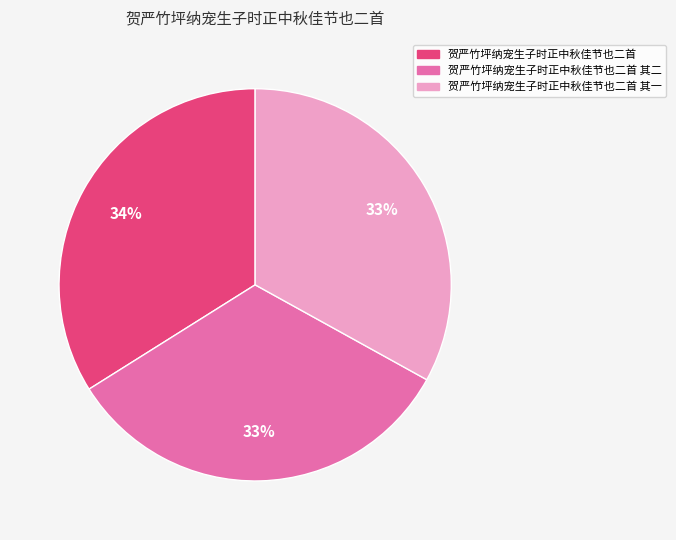

What is the largest slice in the pie chart?

贺严竹坪纳宠生子时正中秋佳节也二首